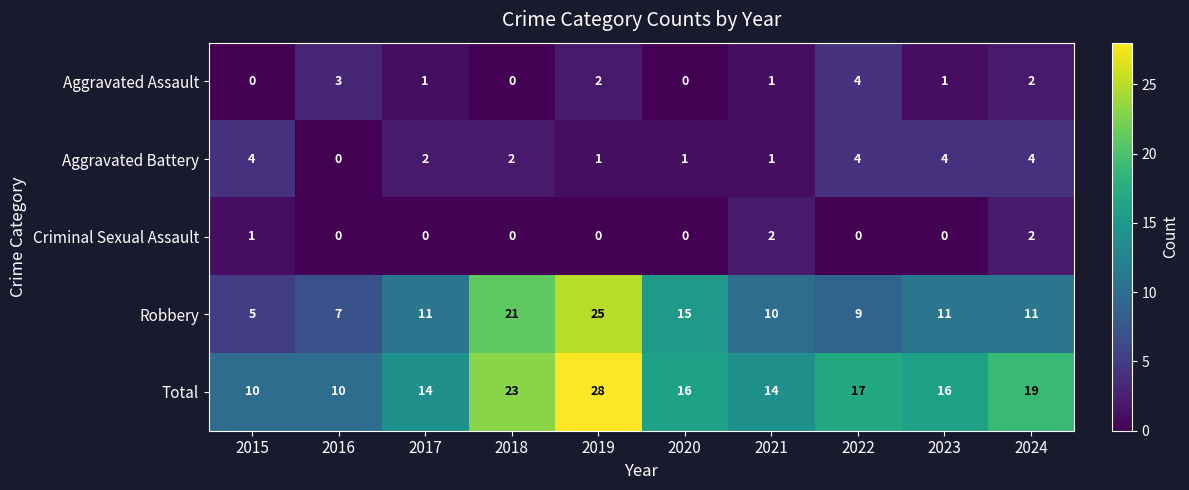

The value of Robbery at 2022 is 4. True or false?

False